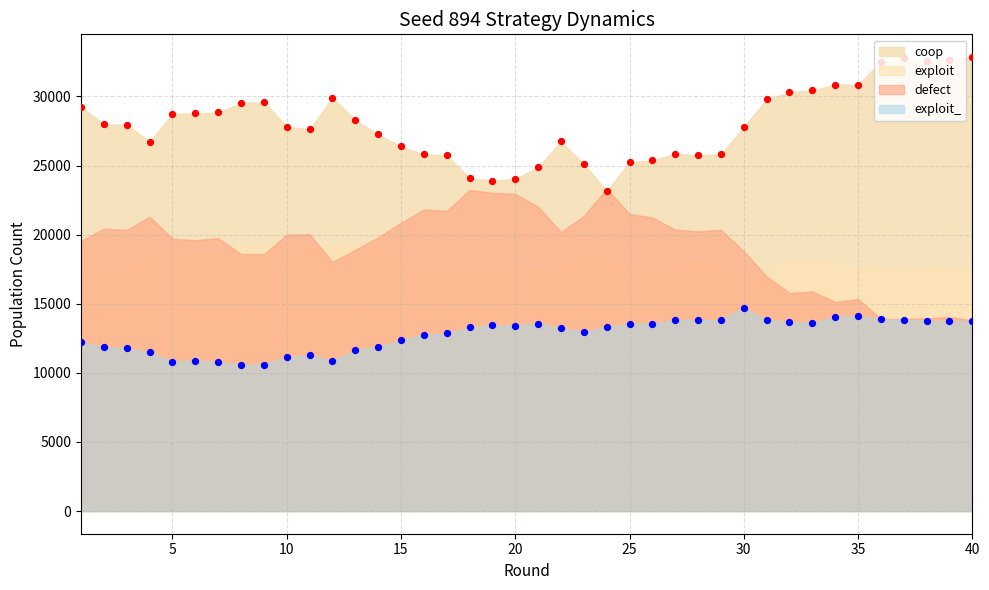

Which series has the largest Y range (max minus min)?

coop